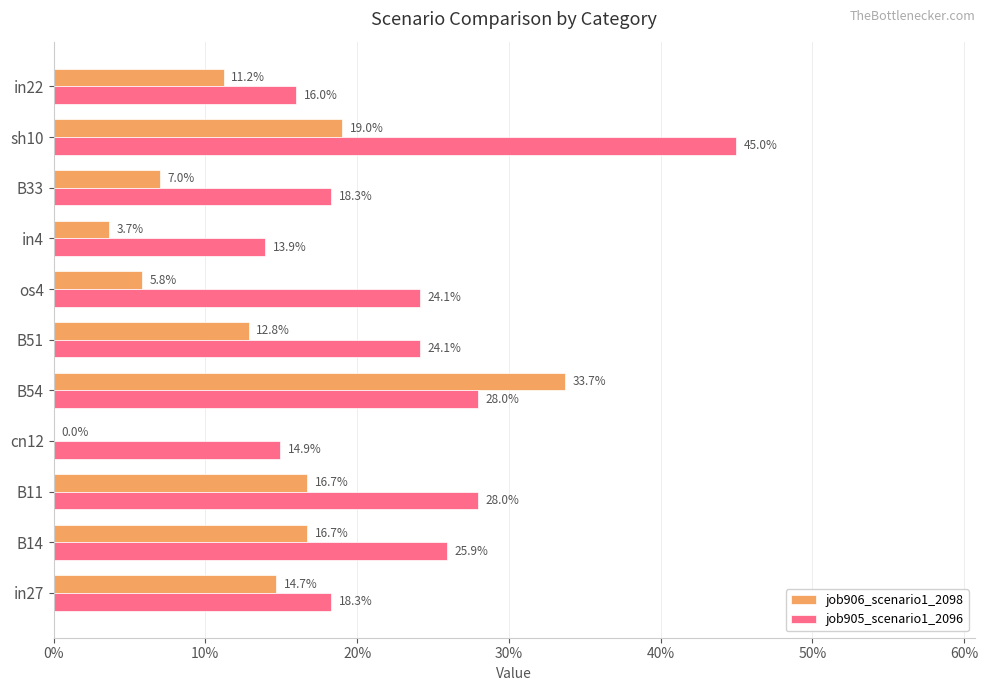

What are all the series names shown in the legend?

job906_scenario1_2098, job905_scenario1_2096